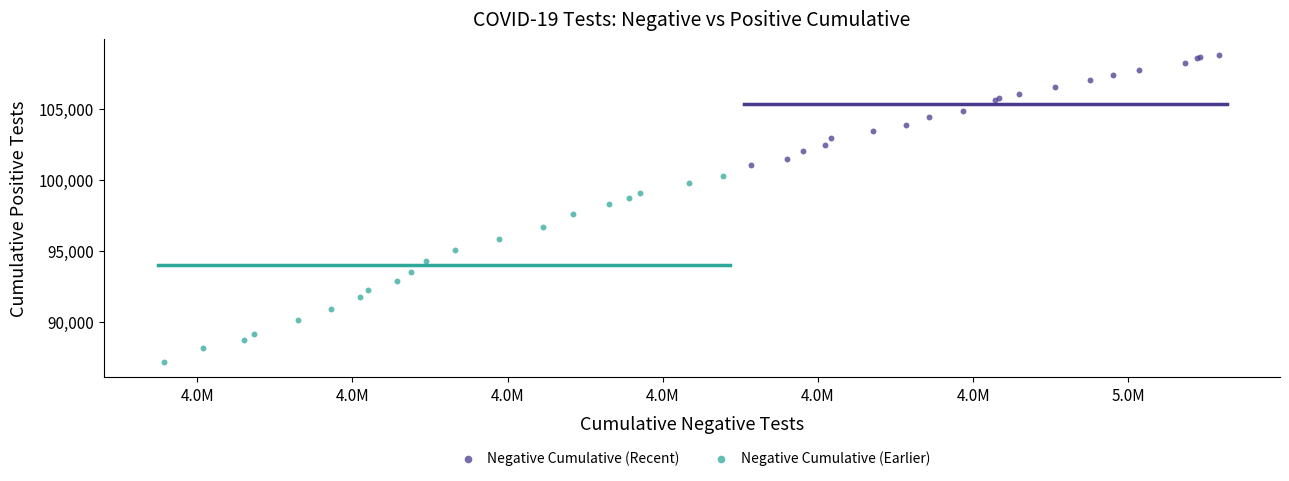

Which series contains the lowest Y value?

Negative Cumulative (Earlier)